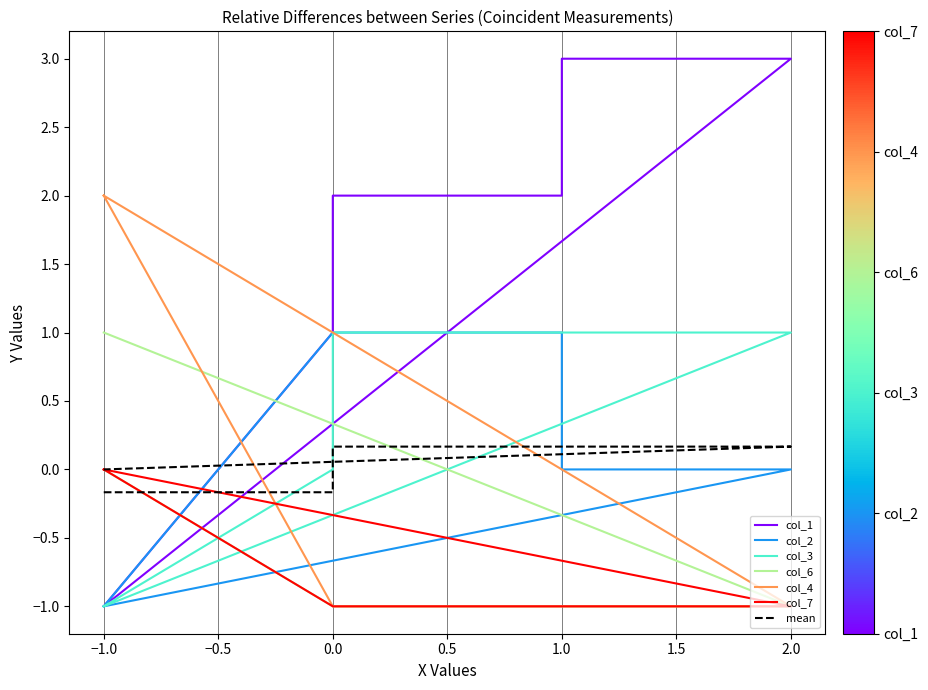

Between −1.0 and 2.0, which is larger?

2.0